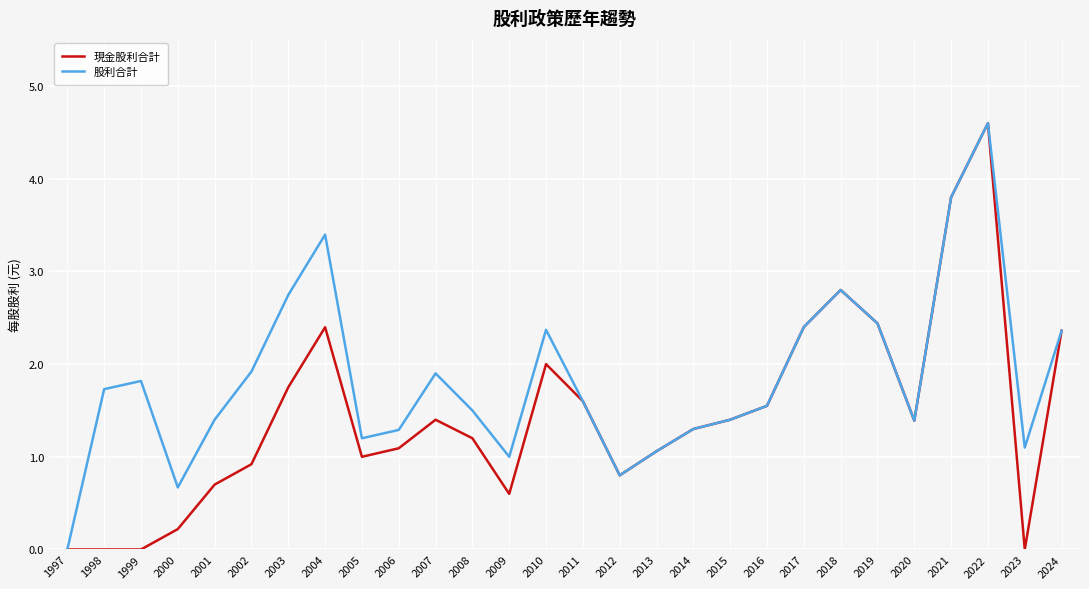

Is the value of 股利合計 at 2022 greater than the value of 現金股利合計 at 2020?

Yes